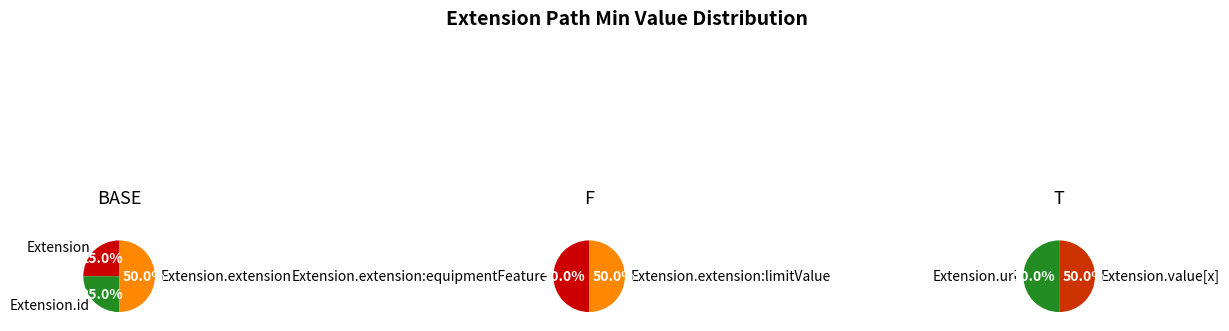

Which slice is the smallest?

Extension